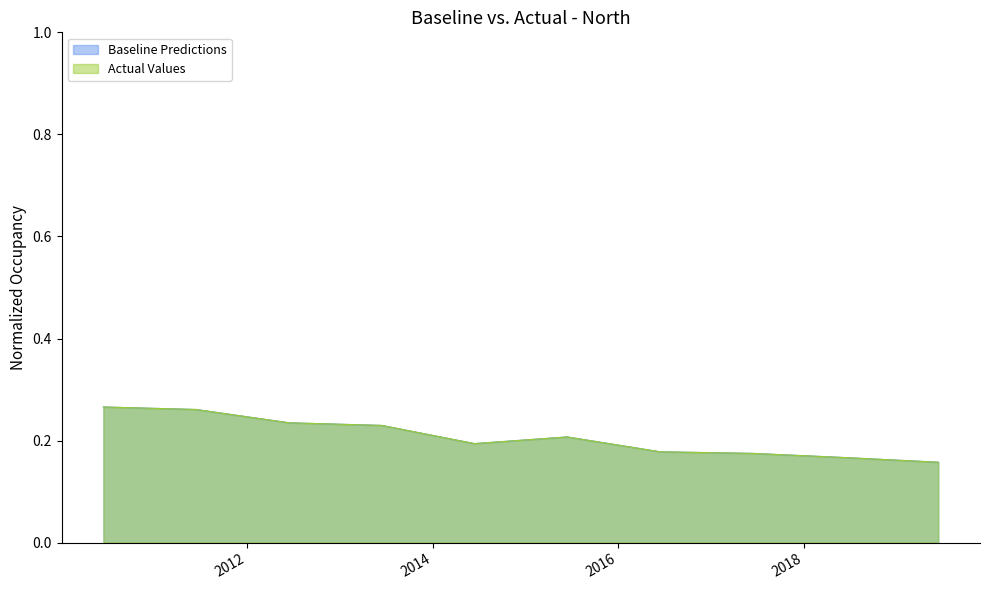

What is the label of the 2nd point from the right?

2018-06-15